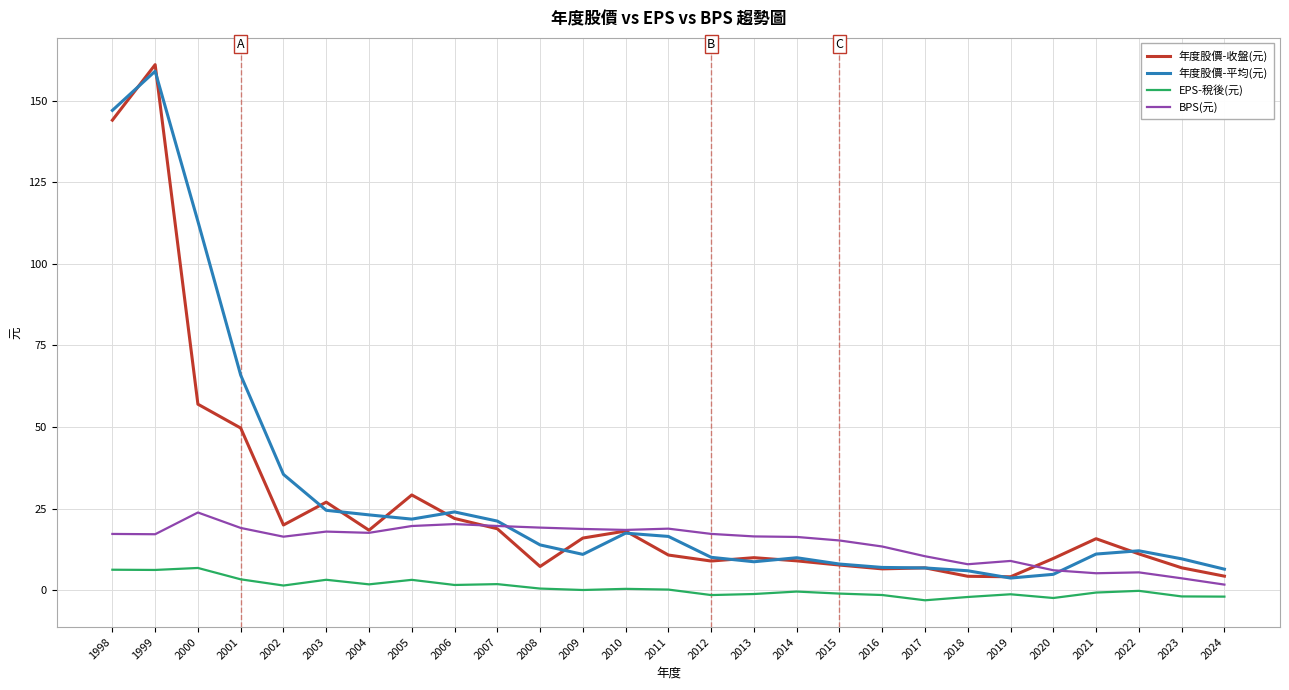

What is the difference between the highest and lowest values at 2005?

26.0